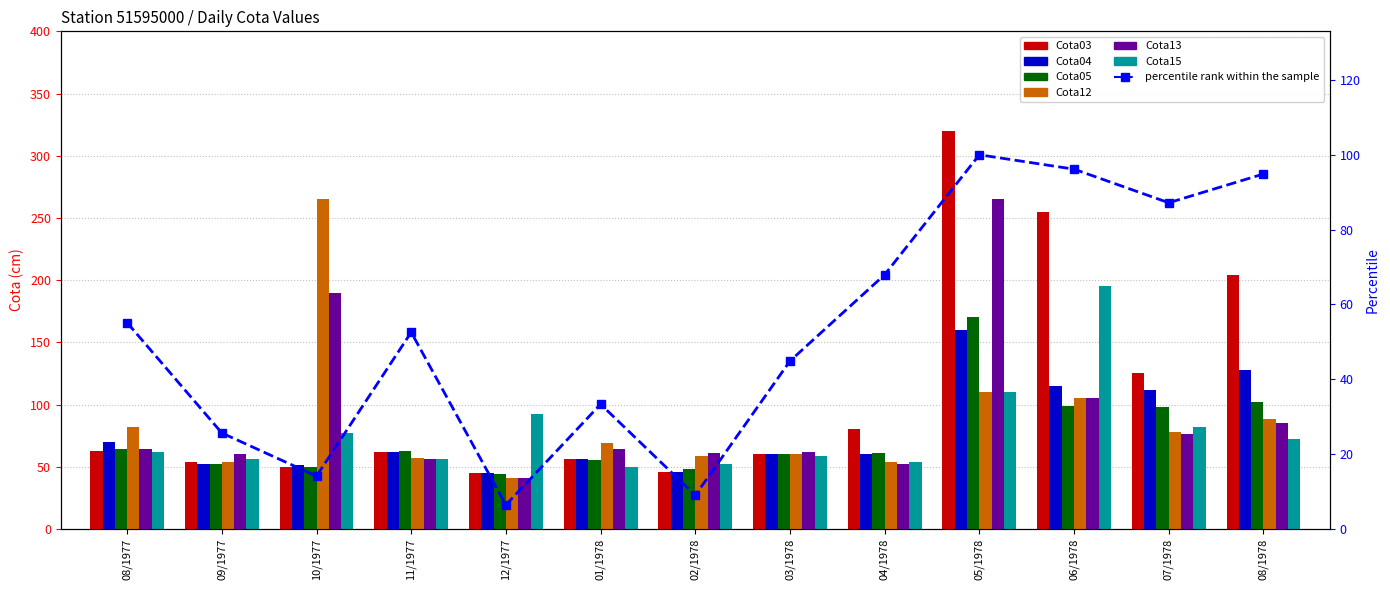

Which series has the largest range (max minus min)?

Cota03